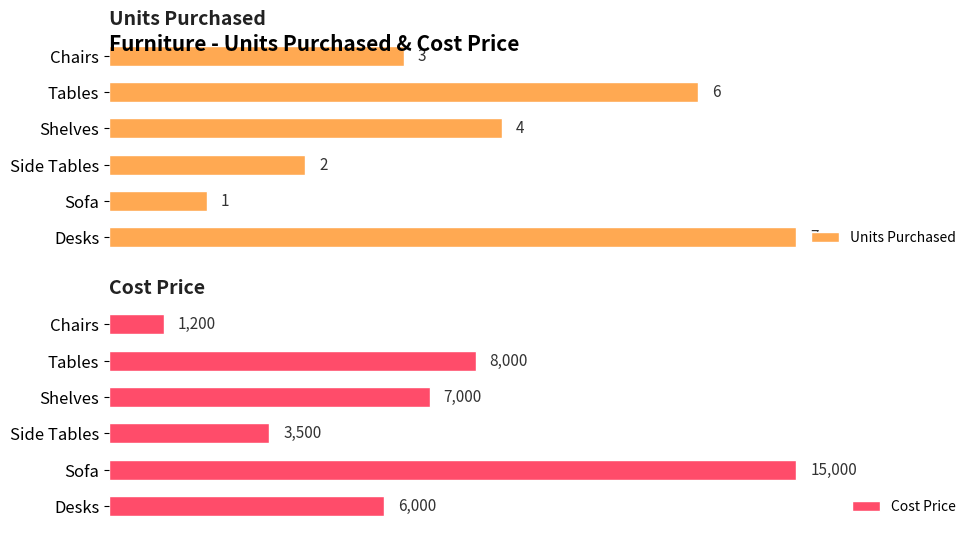

How many bars are there in total?

12